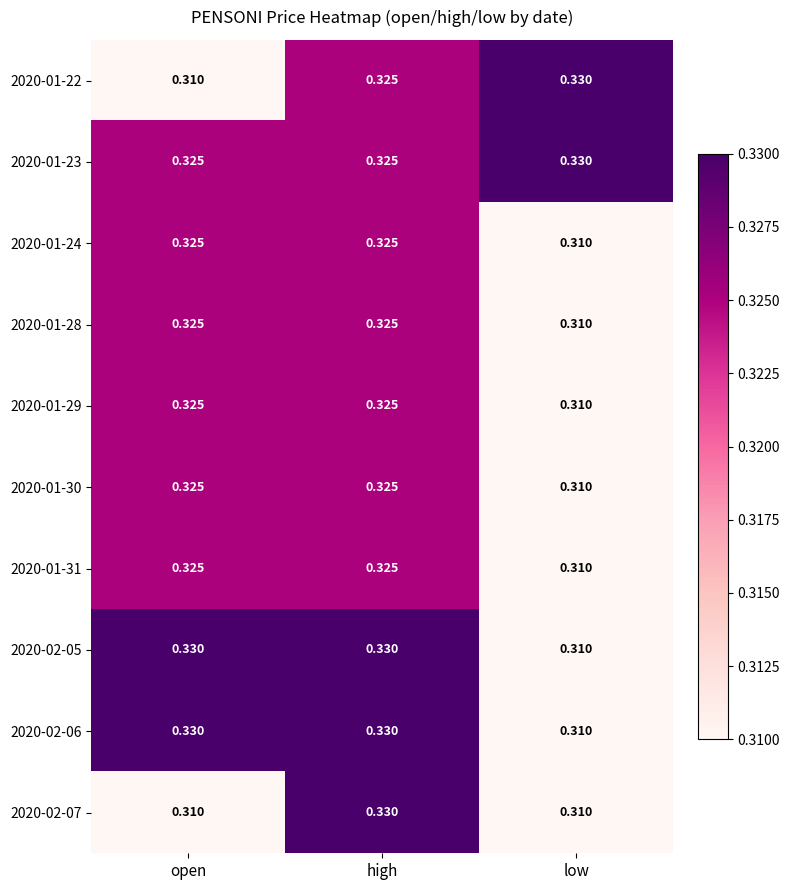

At which category is the sum across all series the highest?

high